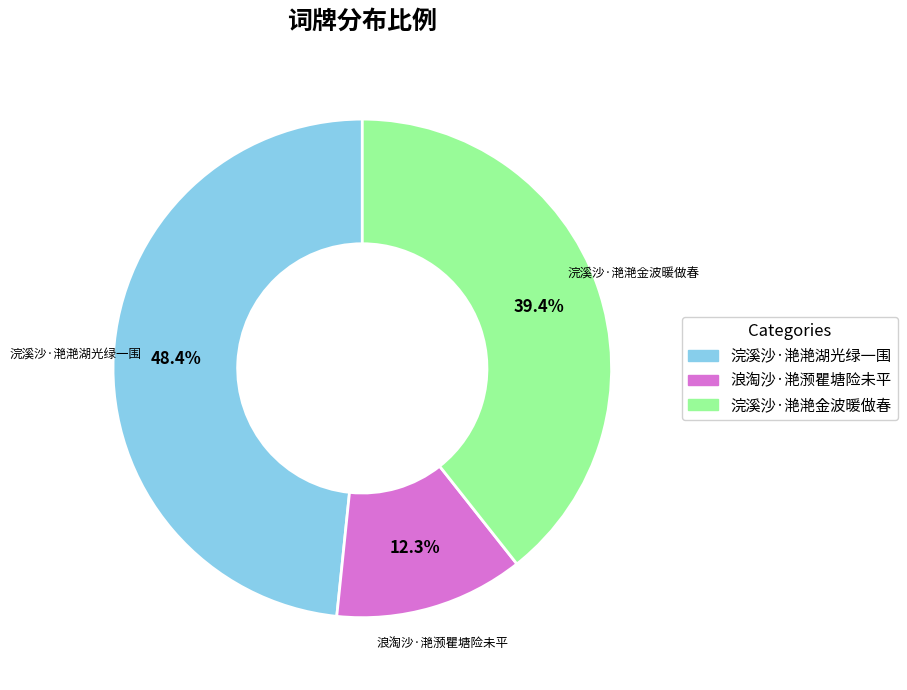

Do 浣溪沙·滟滟湖光绿一围 and 浪淘沙·滟滪瞿塘险未平 together represent more than half of the pie?

Yes